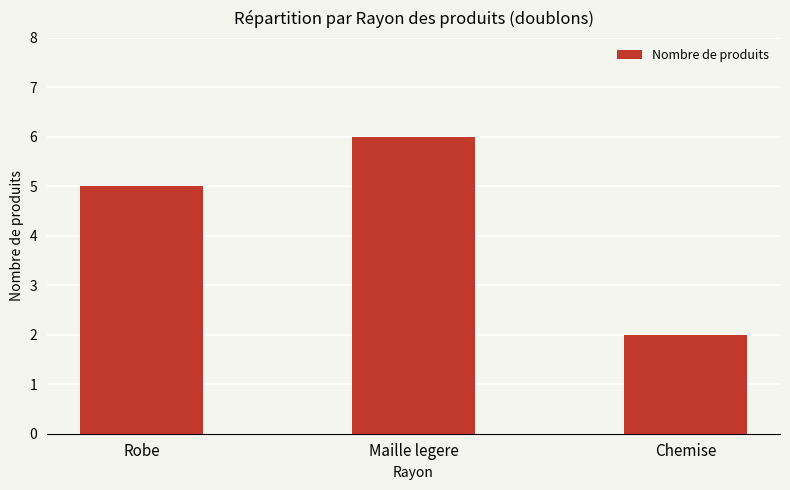

What is the smallest value displayed?

2